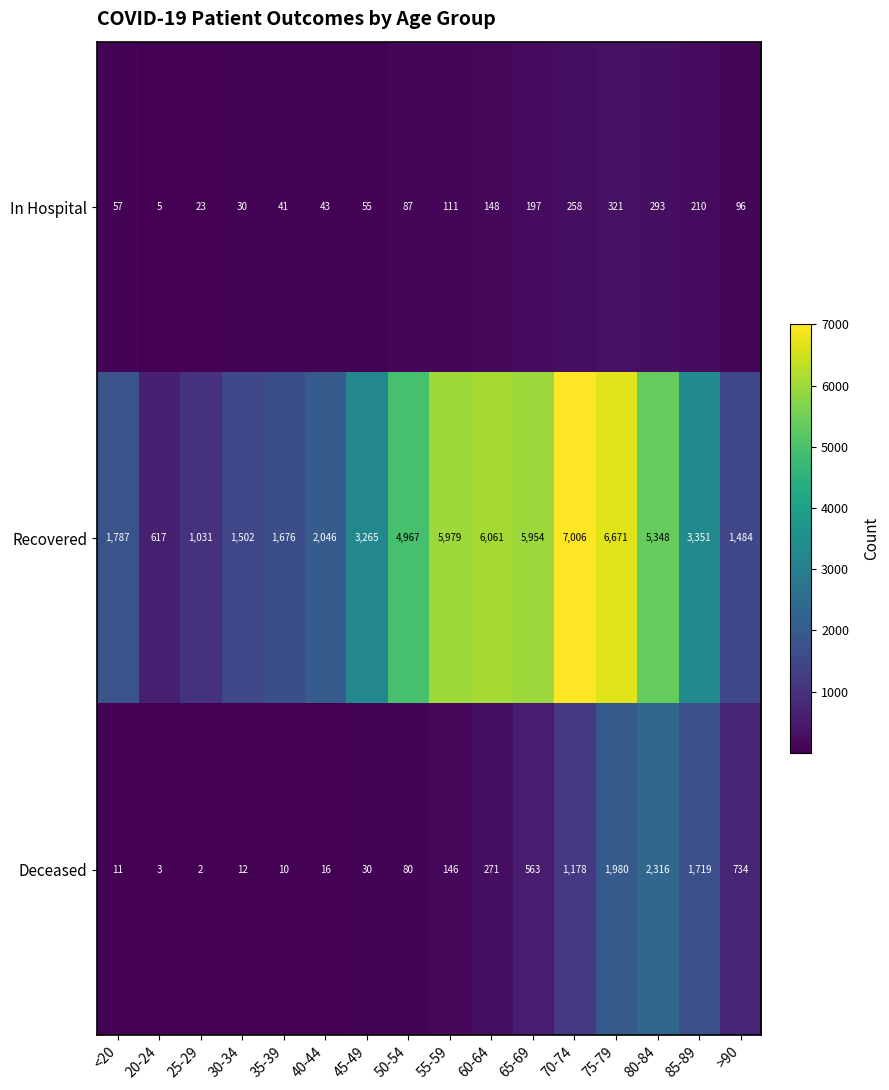

Count the number of categories in the chart.

16